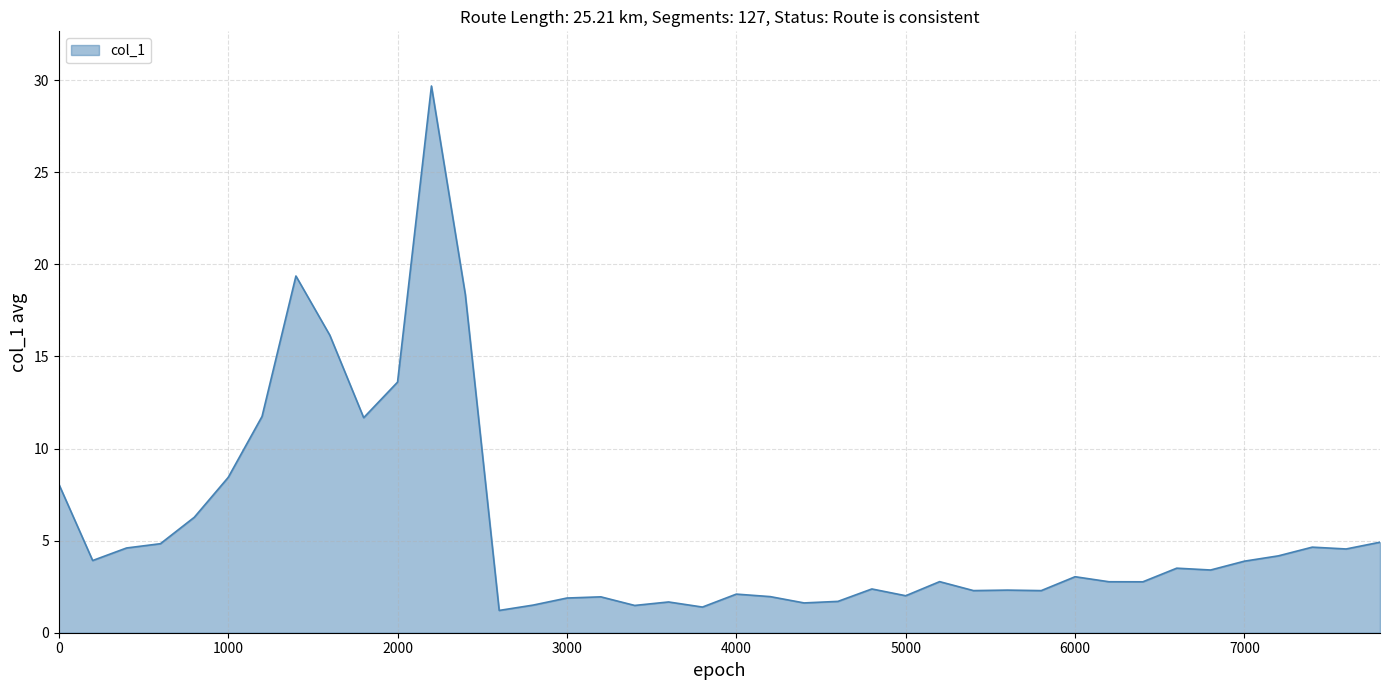

What is the maximum value shown in the chart?

29.7